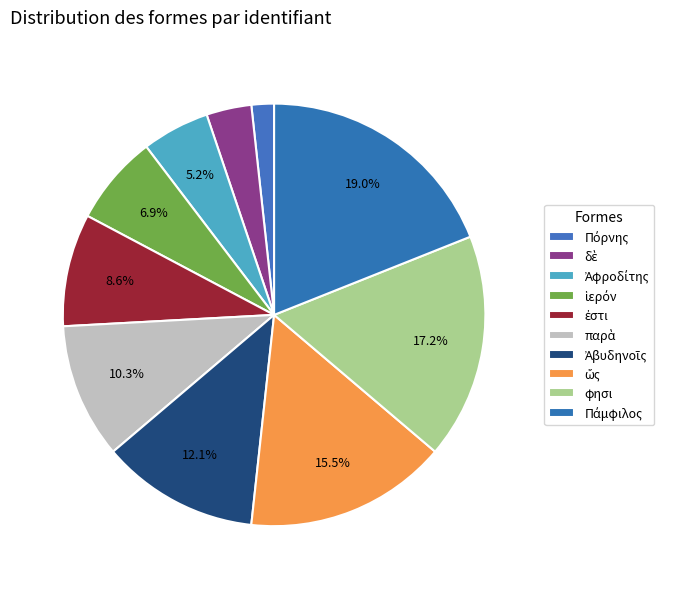

Count the number of slices in the pie.

10